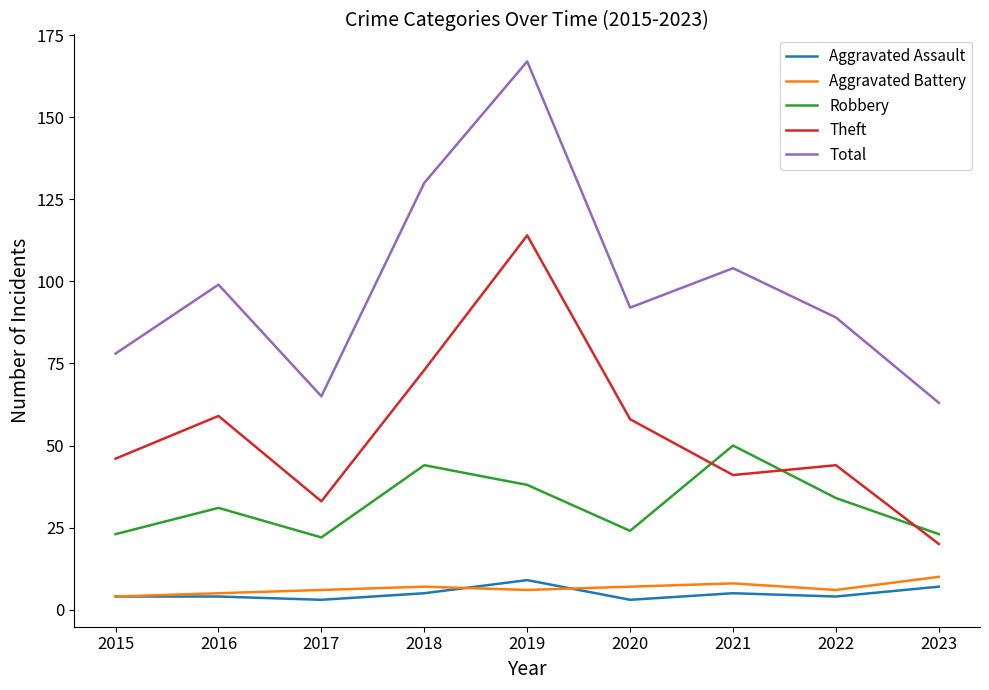

Read the Aggravated Battery value at 2018.

7